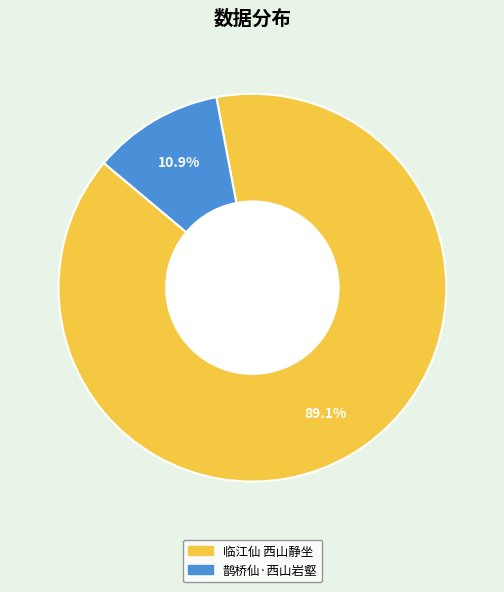

How many slices are in this pie chart?

2